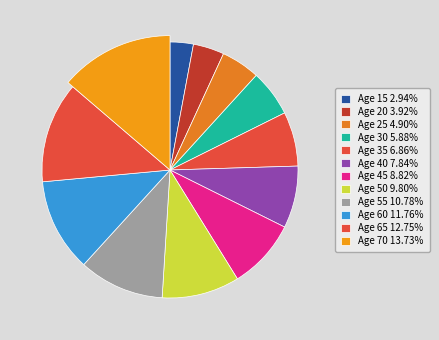

Does any single category account for the majority?

No